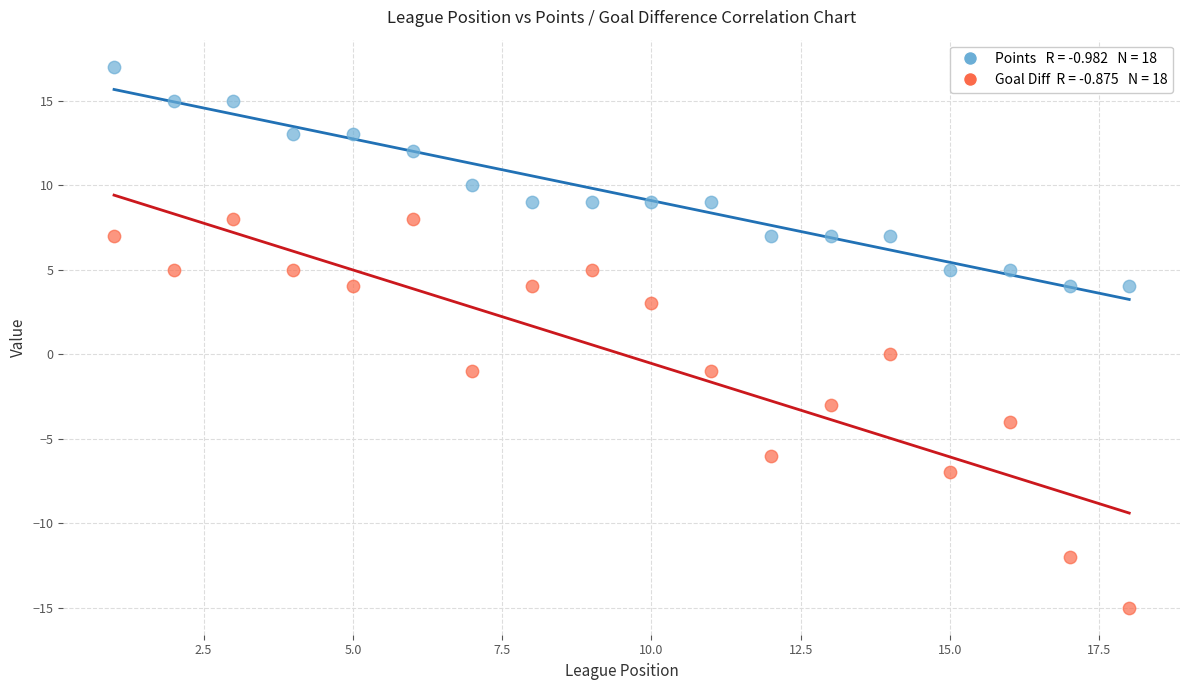

Across all data points, what is the range of Y values (max minus min)?

32